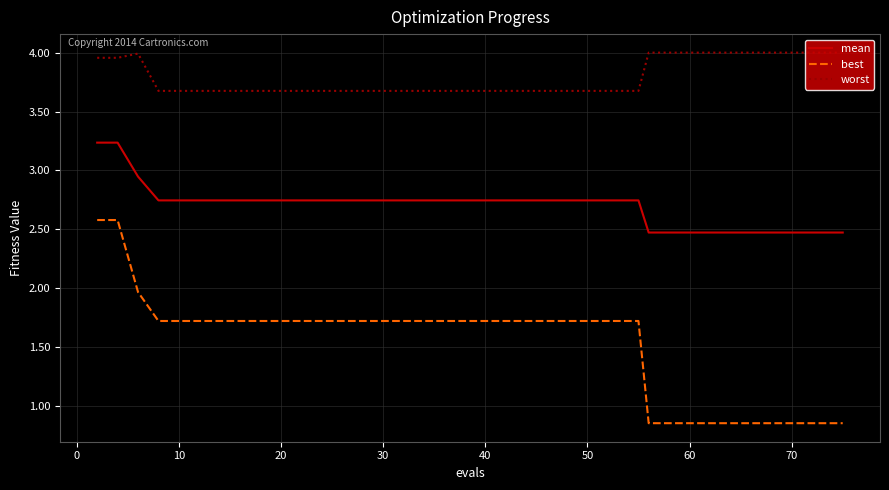

Which series has the largest range (max minus min)?

best